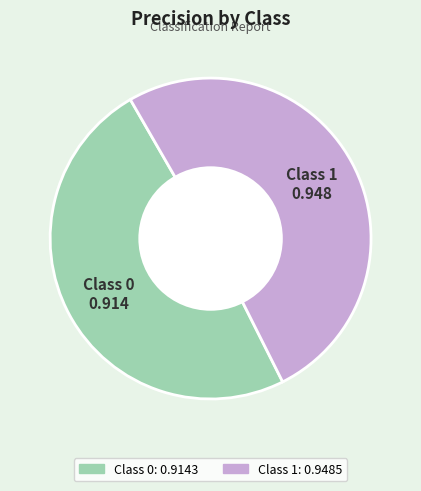

Is there a majority slice in this chart?

Yes